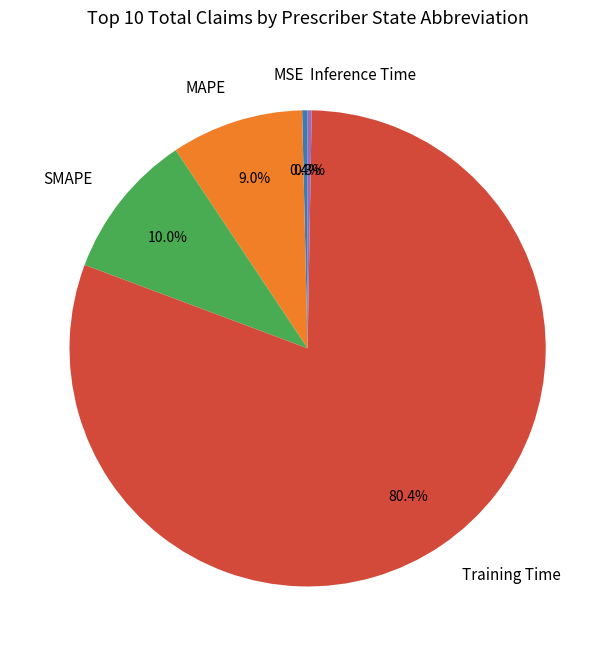

True or false: Training Time accounts for 93% of the total.

False